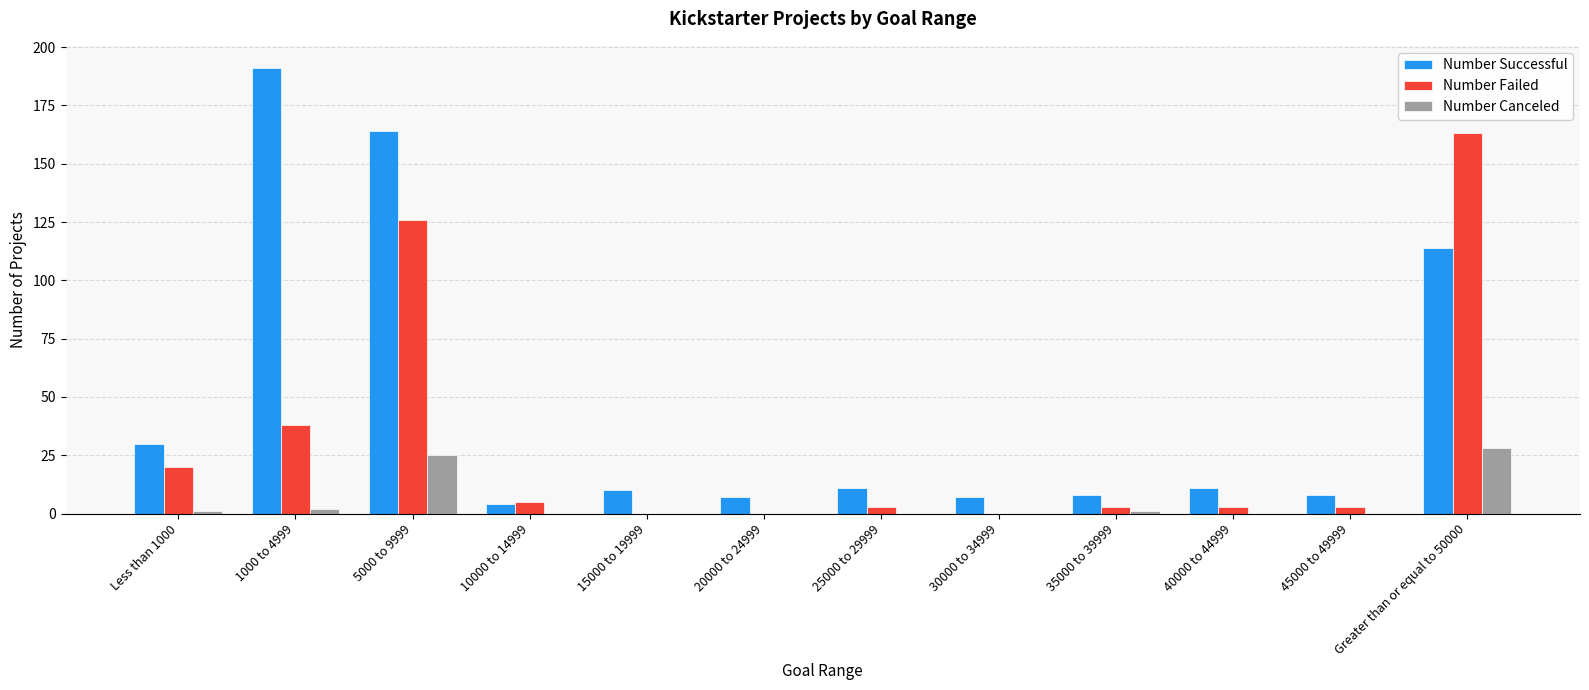

Is the value of Number Successful at 15000 to 19999 greater than the value of Number Canceled at 45000 to 49999?

Yes